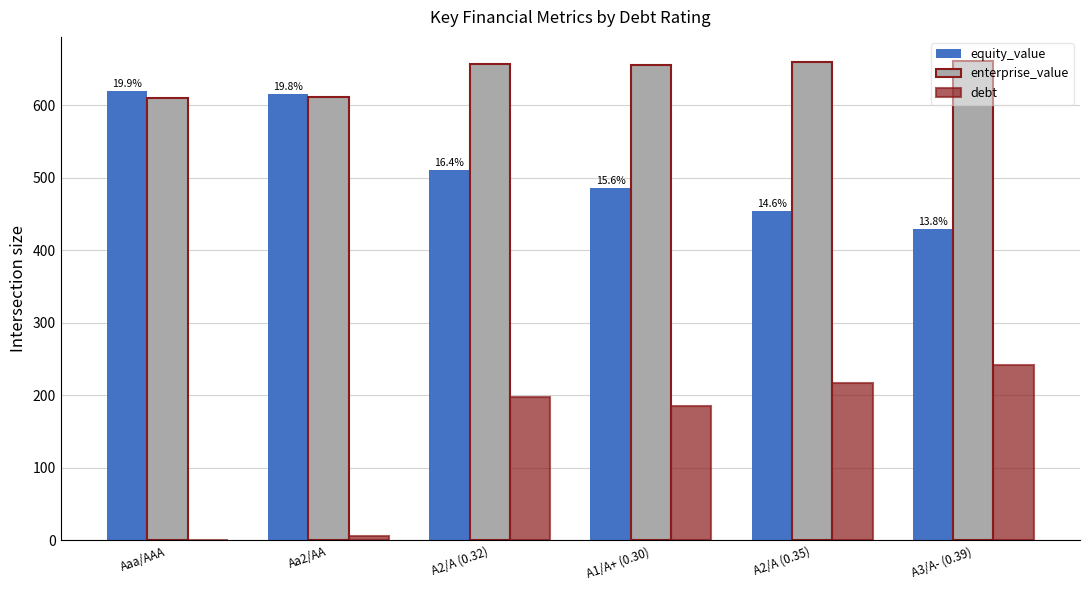

What is the spread (max minus min) of values at A2/A (0.35)?

442.1